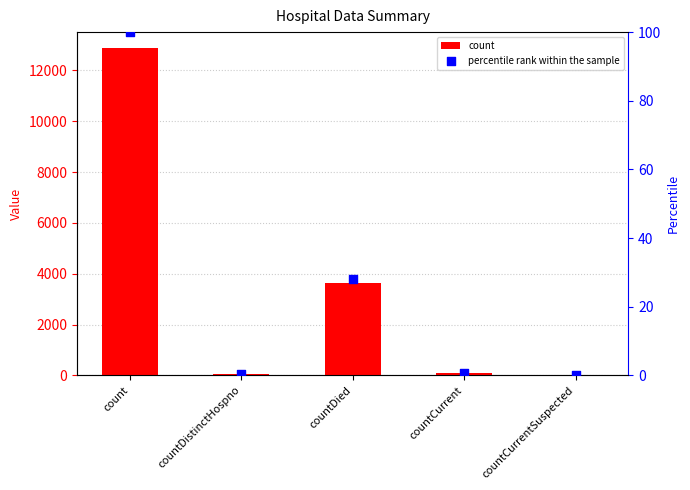

What are all the series names shown in the legend?

count, percentile rank within the sample